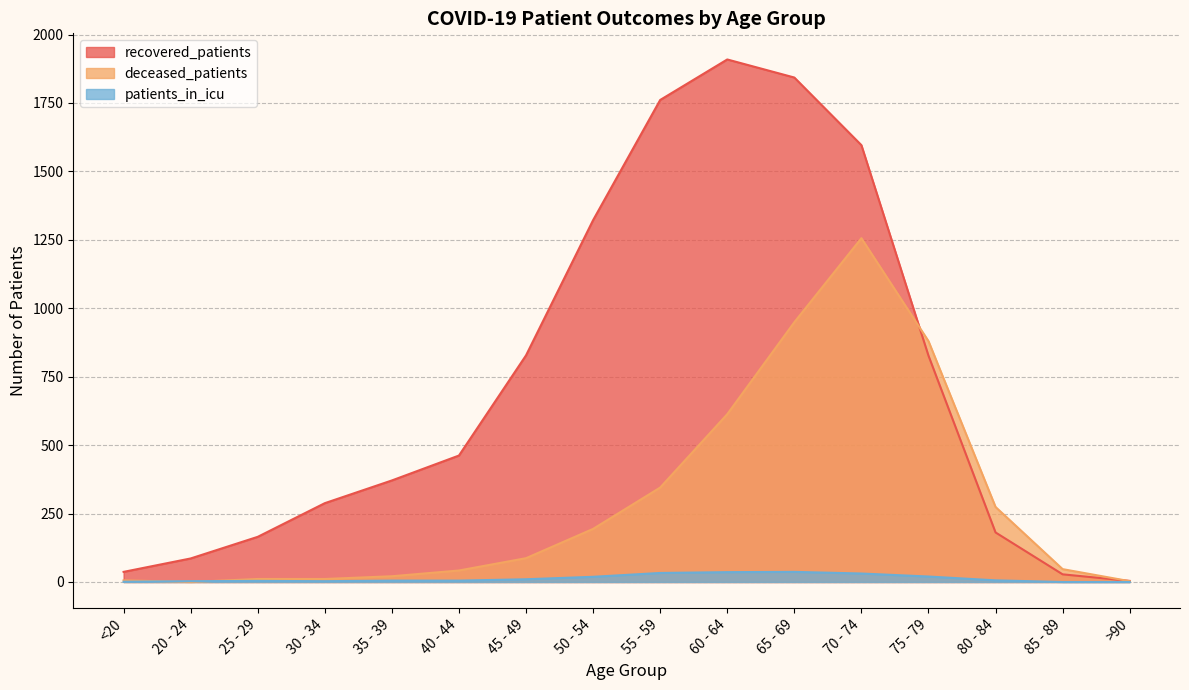

Reading left to right, transcribe all the data shown in this chart.

recovered_patients: <20=37	20 - 24=86	25 - 29=165	30 - 34=288	35 - 39=371	40 - 44=462	45 - 49=828	50 - 54=1322	55 - 59=1761	60 - 64=1909	65 - 69=1843	70 - 74=1596	75 - 79=827	80 - 84=181	85 - 89=28	>90=4
deceased_patients: <20=6	20 - 24=0	25 - 29=11	30 - 34=11	35 - 39=21	40 - 44=42	45 - 49=87	50 - 54=194	55 - 59=345	60 - 64=613	65 - 69=949	70 - 74=1256	75 - 79=880	80 - 84=274	85 - 89=47	>90=3
patients_in_icu: <20=1	20 - 24=3	25 - 29=4	30 - 34=3	35 - 39=5	40 - 44=5	45 - 49=10	50 - 54=19	55 - 59=33	60 - 64=36	65 - 69=37	70 - 74=31	75 - 79=20	80 - 84=6	85 - 89=0	>90=0